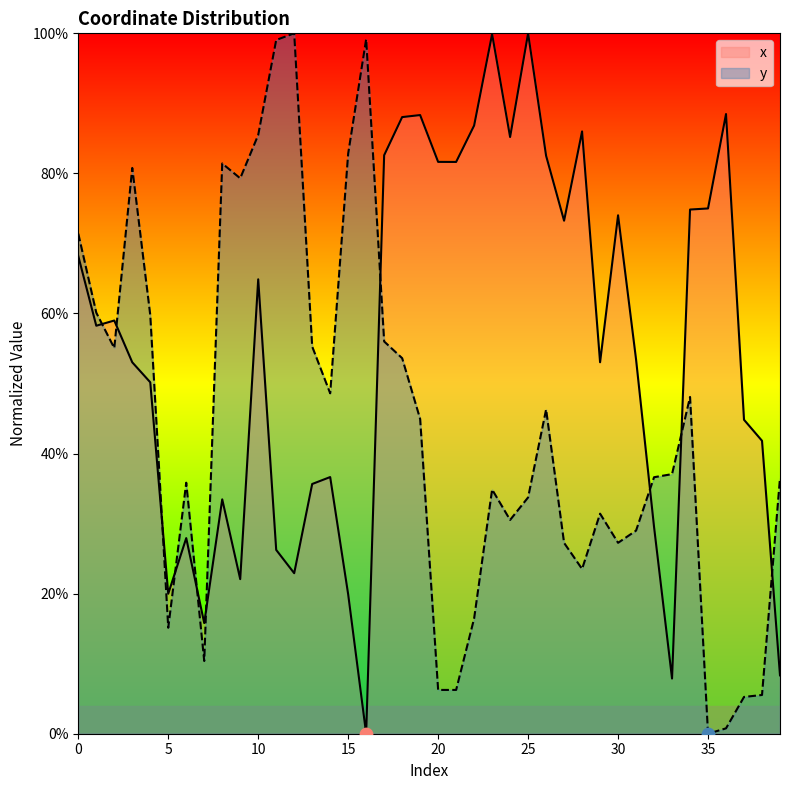

What are all the series names shown in the legend?

x, y